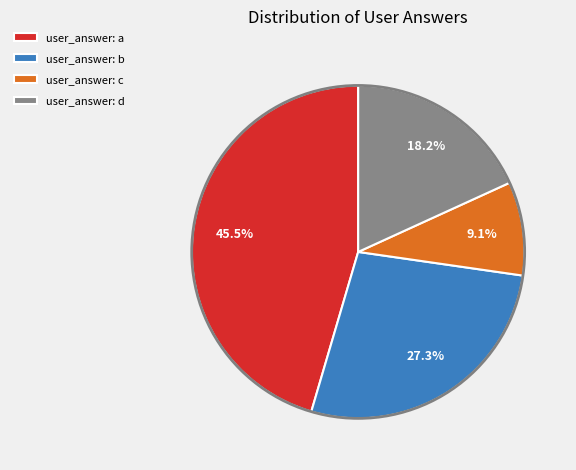

Do user_answer: a and user_answer: d together represent more than half of the pie?

Yes